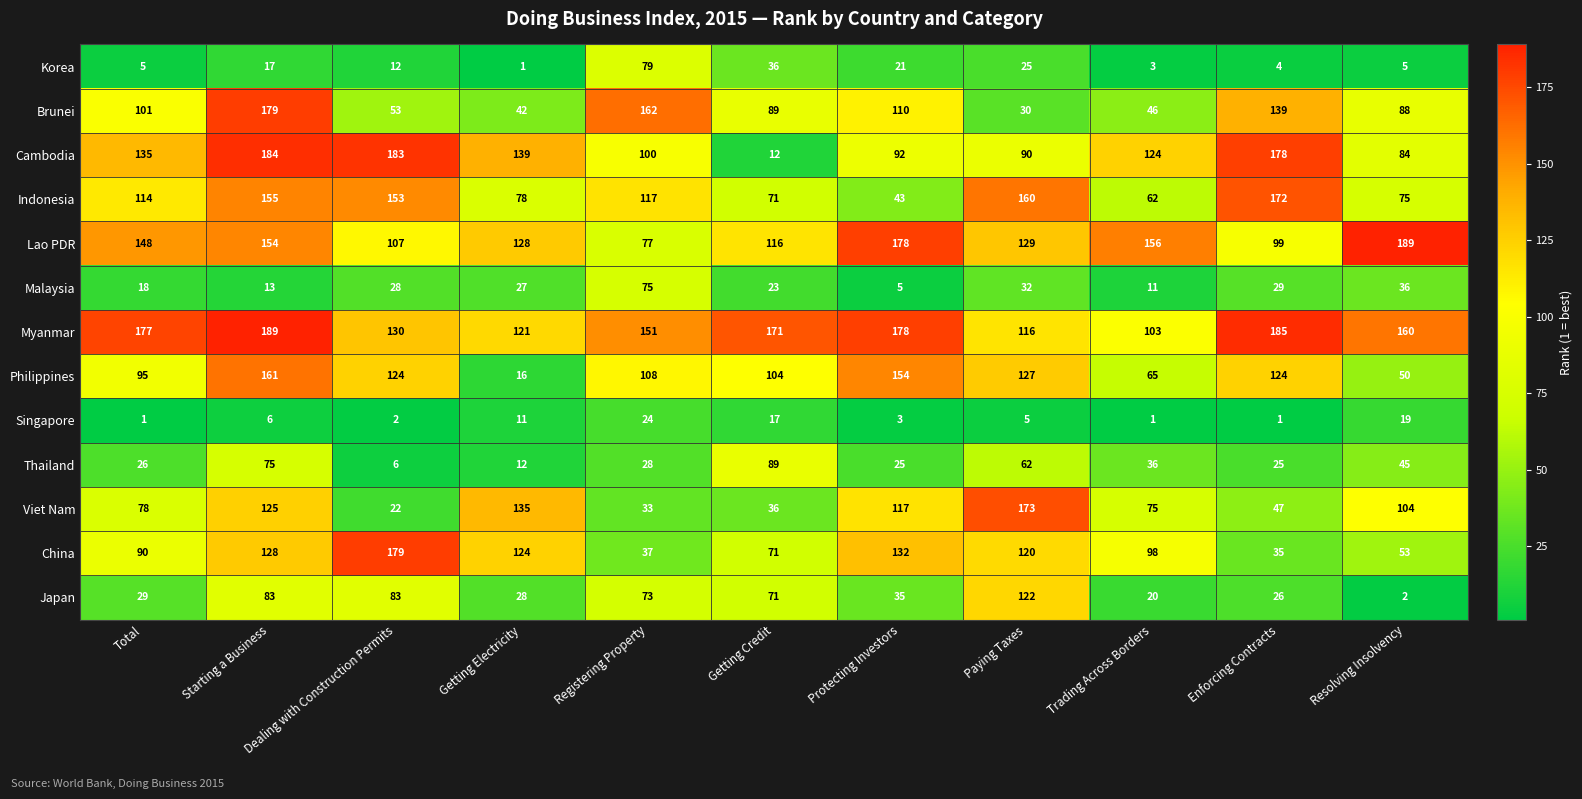

Where does the Malaysia series first go above 27?

Dealing with Construction Permits